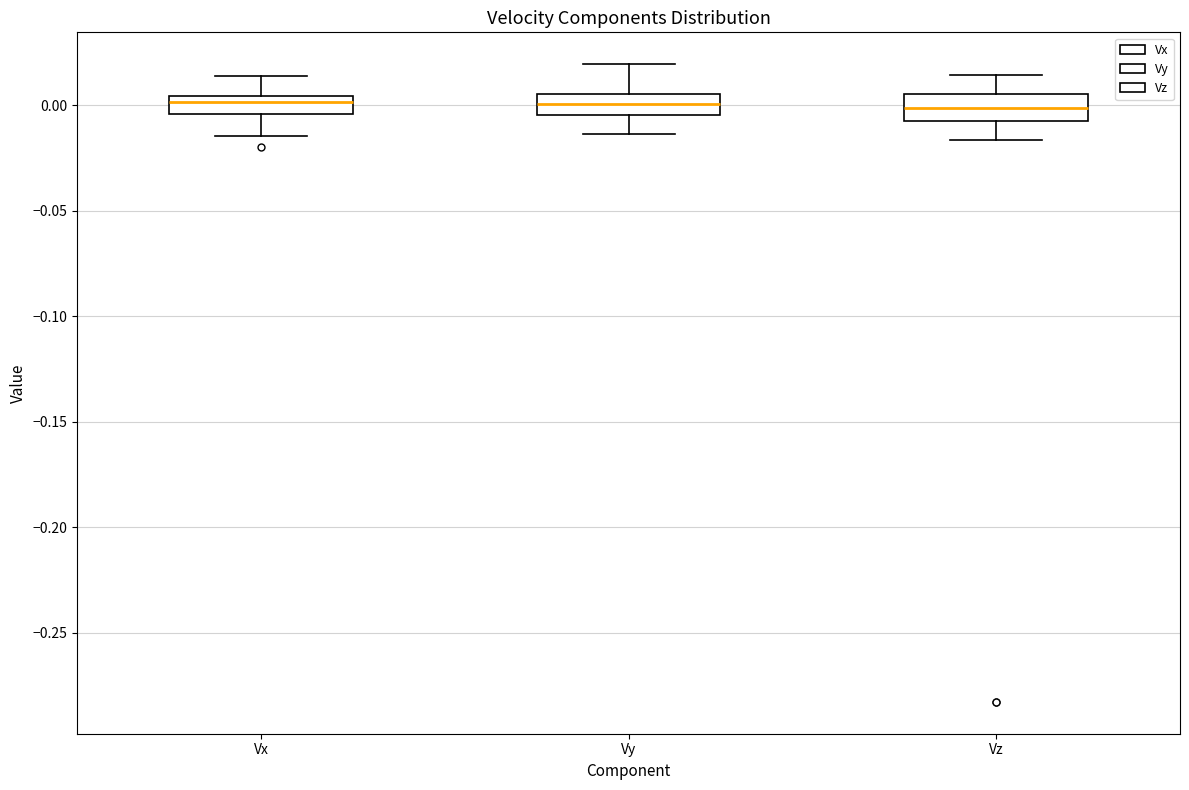

Reading left to right, transcribe this box plot: for each box, give where its median line is, the range the box spans, and where its two whiskers end, as read against the y-axis. The values are not printed on the chart, so give them approximately, as read against the axis.

Vx: median 0.000, box -0.005 to 0.005, whiskers -0.015 to 0.015
Vy: median 0.000, box -0.005 to 0.005, whiskers -0.015 to 0.020
Vz: median 0.000, box -0.005 to 0.005, whiskers -0.015 to 0.015